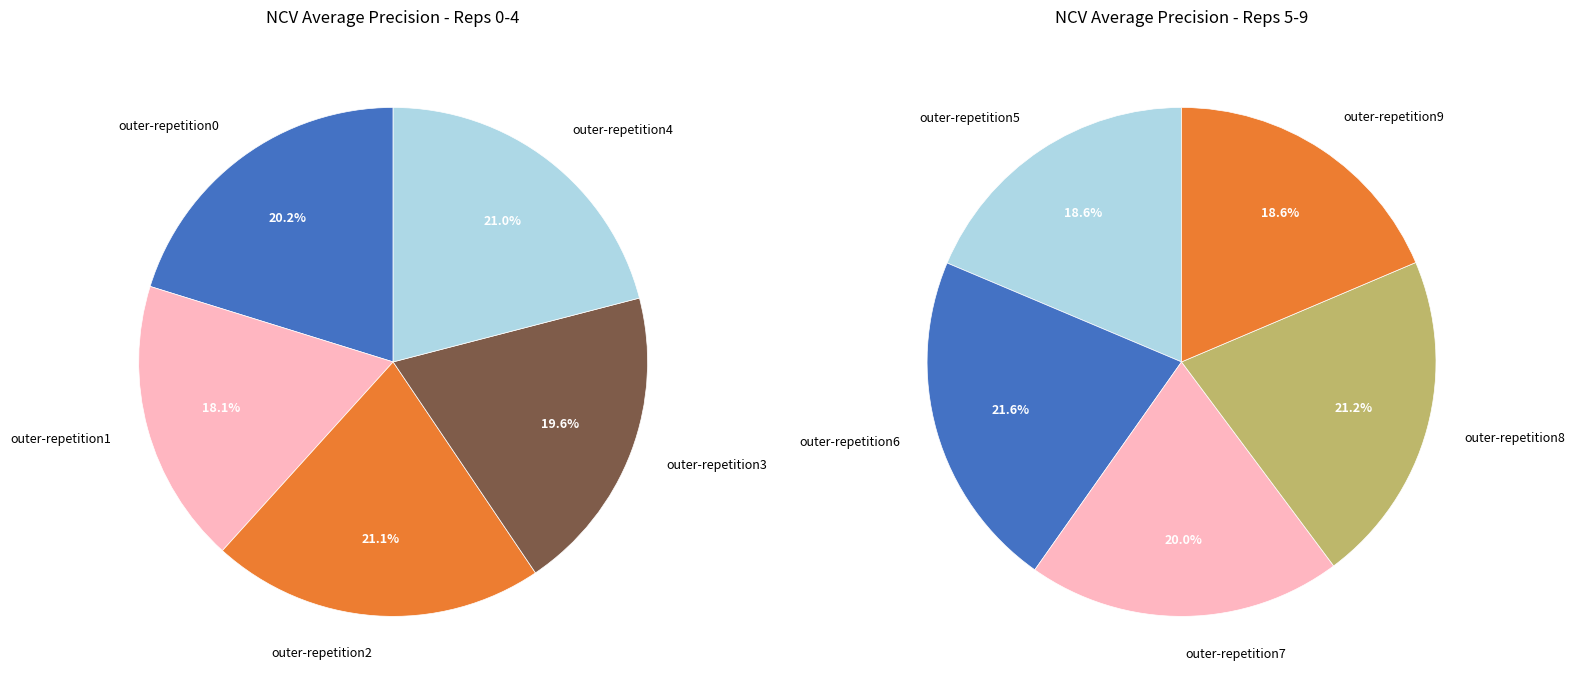

What is the change in value from outer-repetition4 to outer-repetition5?

-0.1